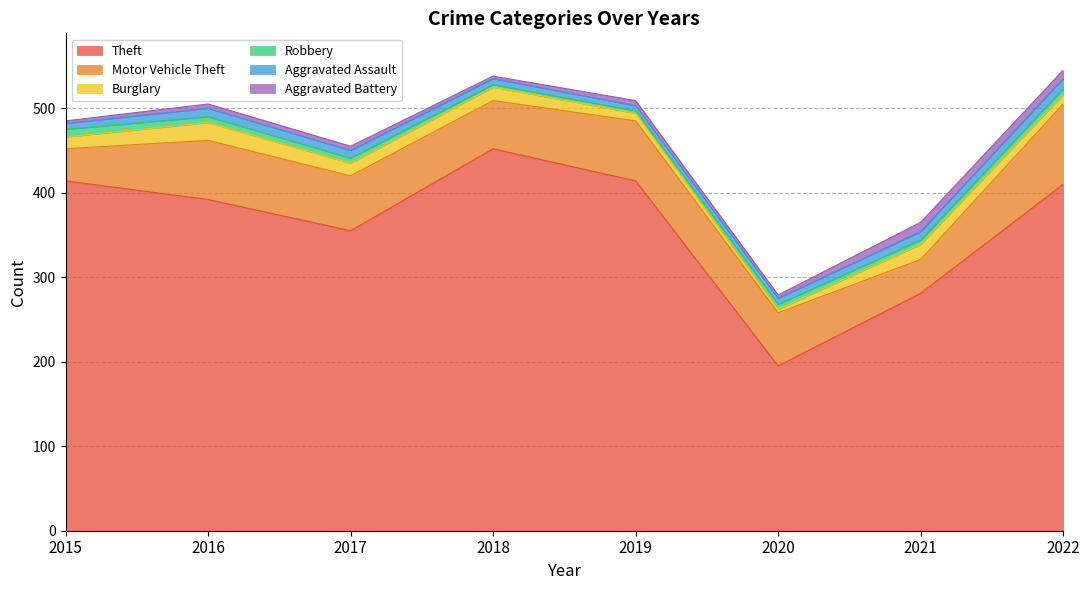

Reading left to right, list all the values displayed in this chart.

Theft: 414	392	355	452	414	195	281	410
Motor Vehicle Theft: 38	70	65	57	71	63	40	95
Burglary: 14	21	15	16	9	4	18	11
Robbery: 9	7	6	3	3	6	5	7
Aggravated Assault: 7	10	9	7	6	7	10	12
Aggravated Battery: 3	5	5	3	6	4	11	10